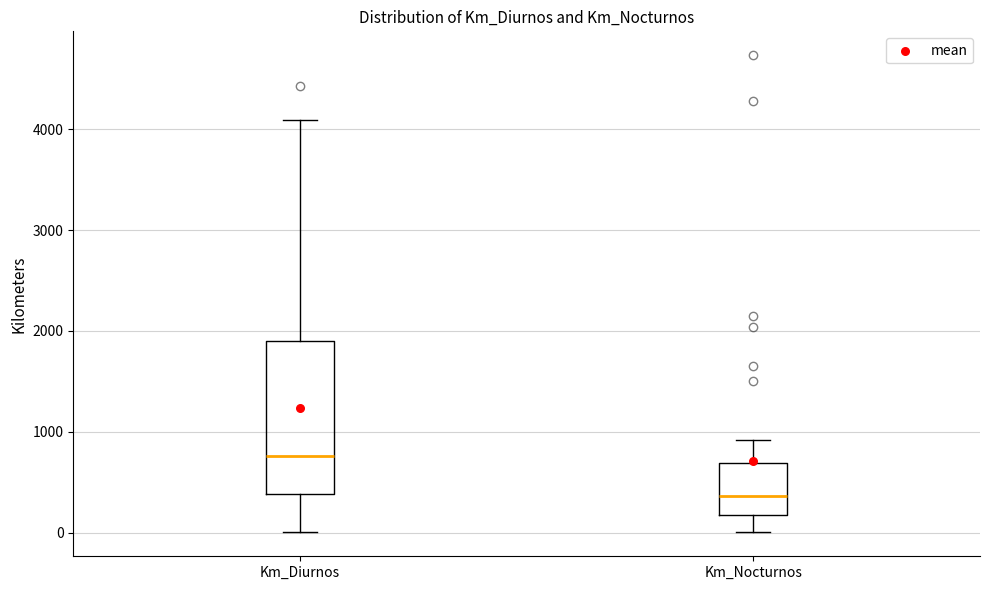

Reading left to right, read every box against the y-axis: the position of its median line, the range the box covers, and the ends of its whiskers. The values are not printed on the chart, so give them approximately, as read against the axis.

Km_Diurnos: median 800, box 400 to 1900, whiskers 0 to 4100
Km_Nocturnos: median 400, box 200 to 700, whiskers 0 to 900